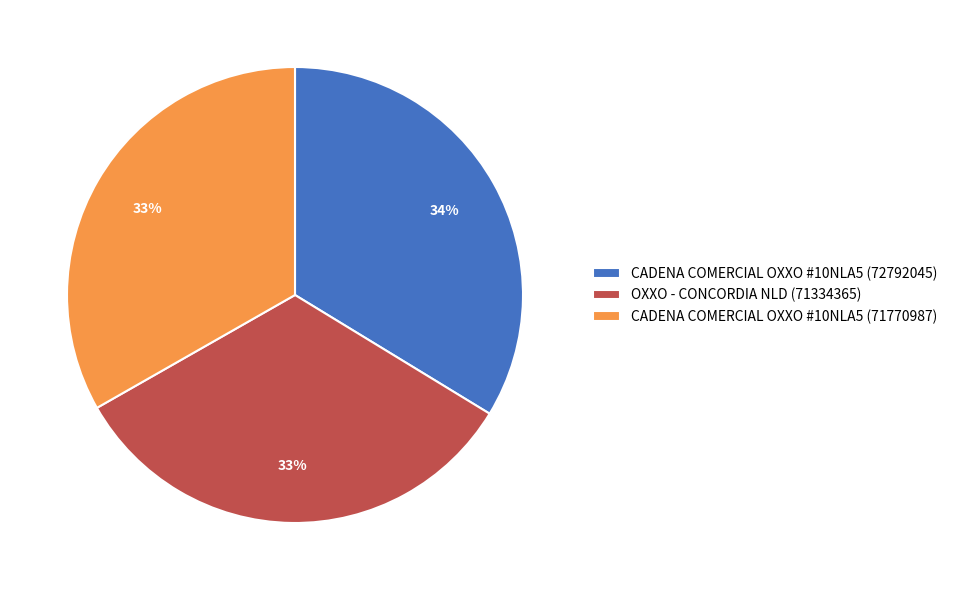

Is the sum of CADENA COMERCIAL OXXO #10NLA5 (71770987) and CADENA COMERCIAL OXXO #10NLA5 (72792045) greater than half?

Yes